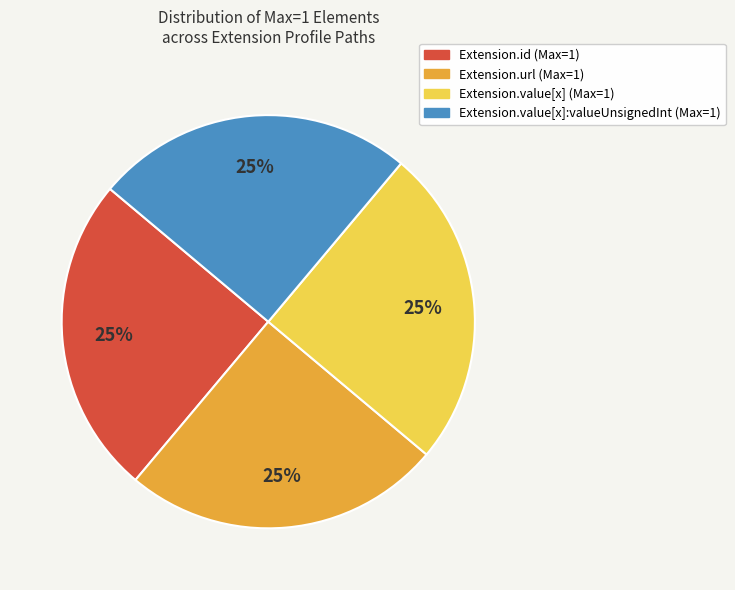

To the nearest percent, what is the average slice percentage?

25%